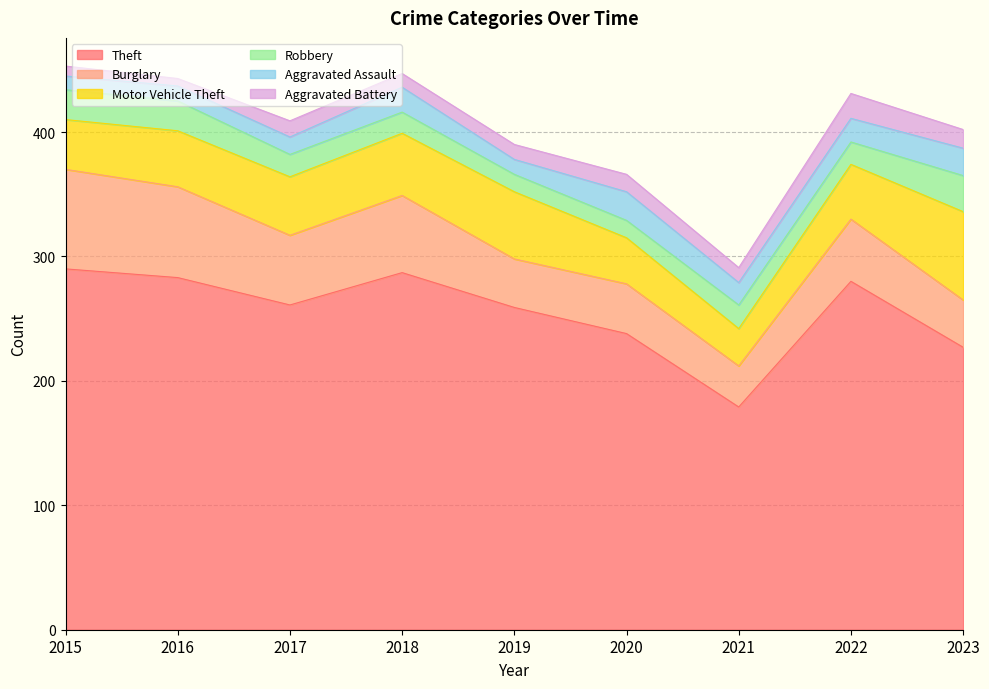

What is the greatest value displayed?

290